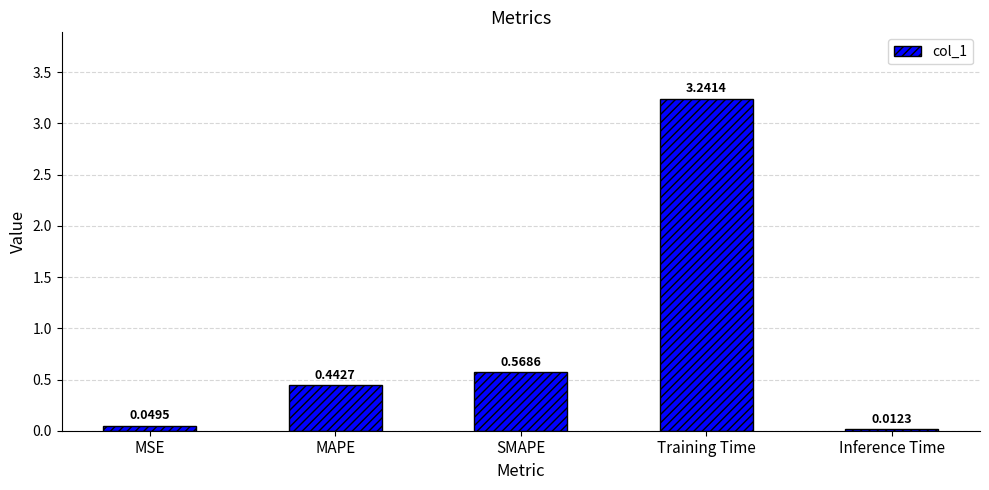

What is the change in value from MSE to MAPE?

+0.4